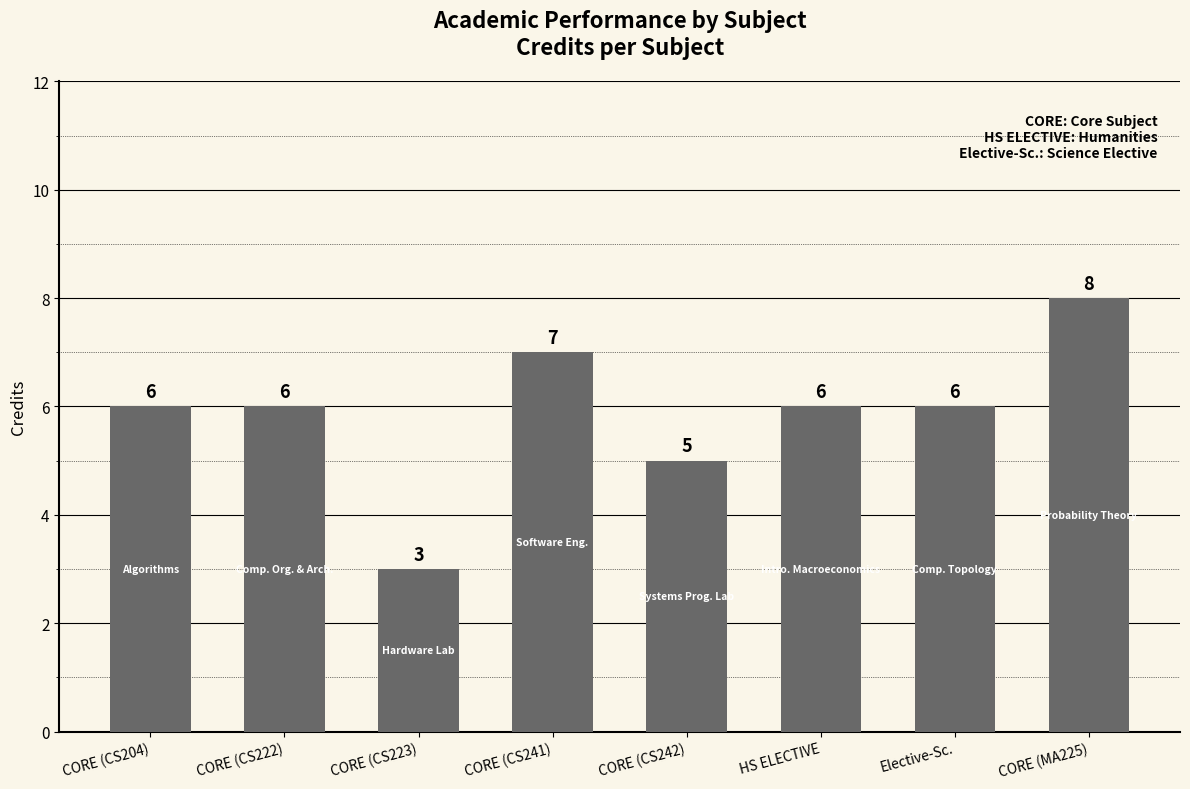

How many bars are there in total?

8